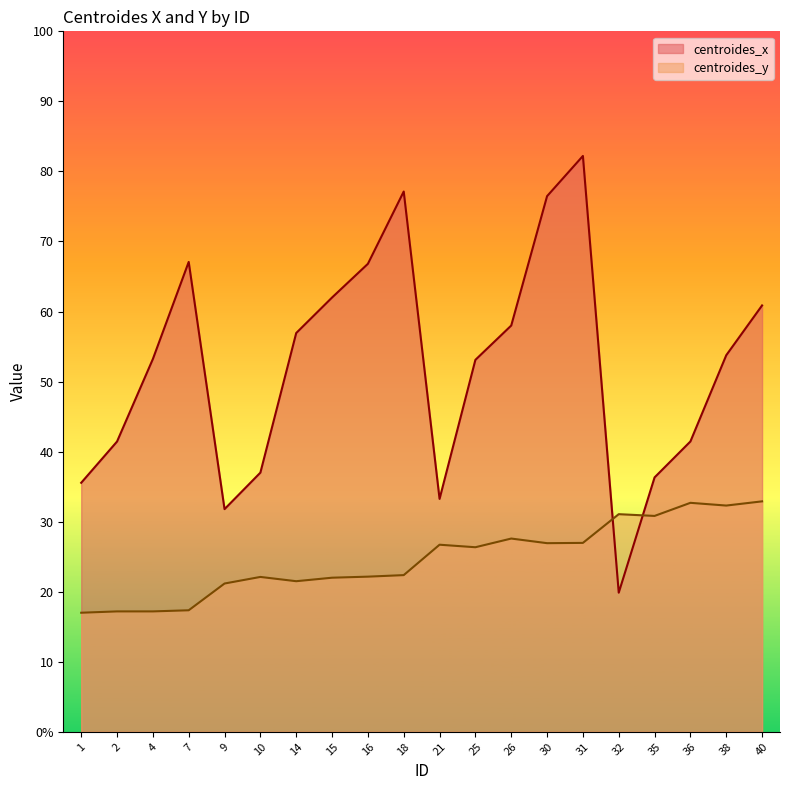

Is it true that centroides_x equals 92.5 at 26?

False